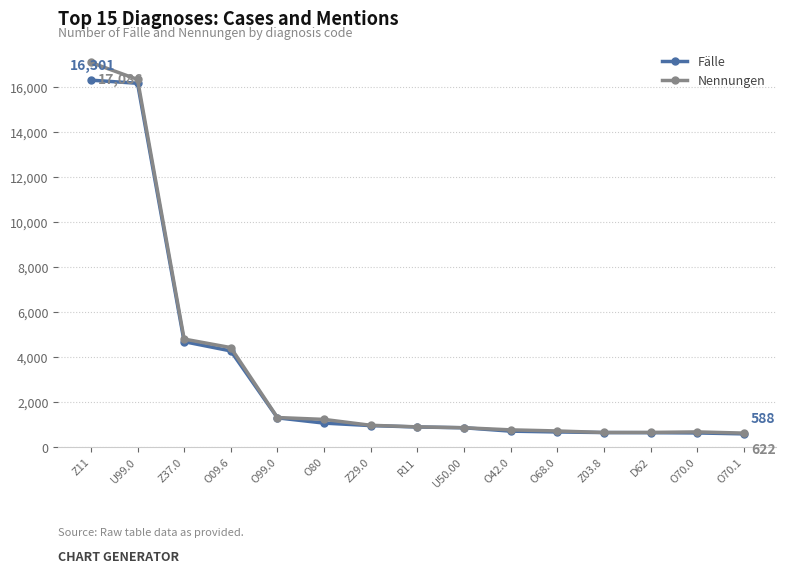

What is the spread (max minus min) of values at O68.0?

44